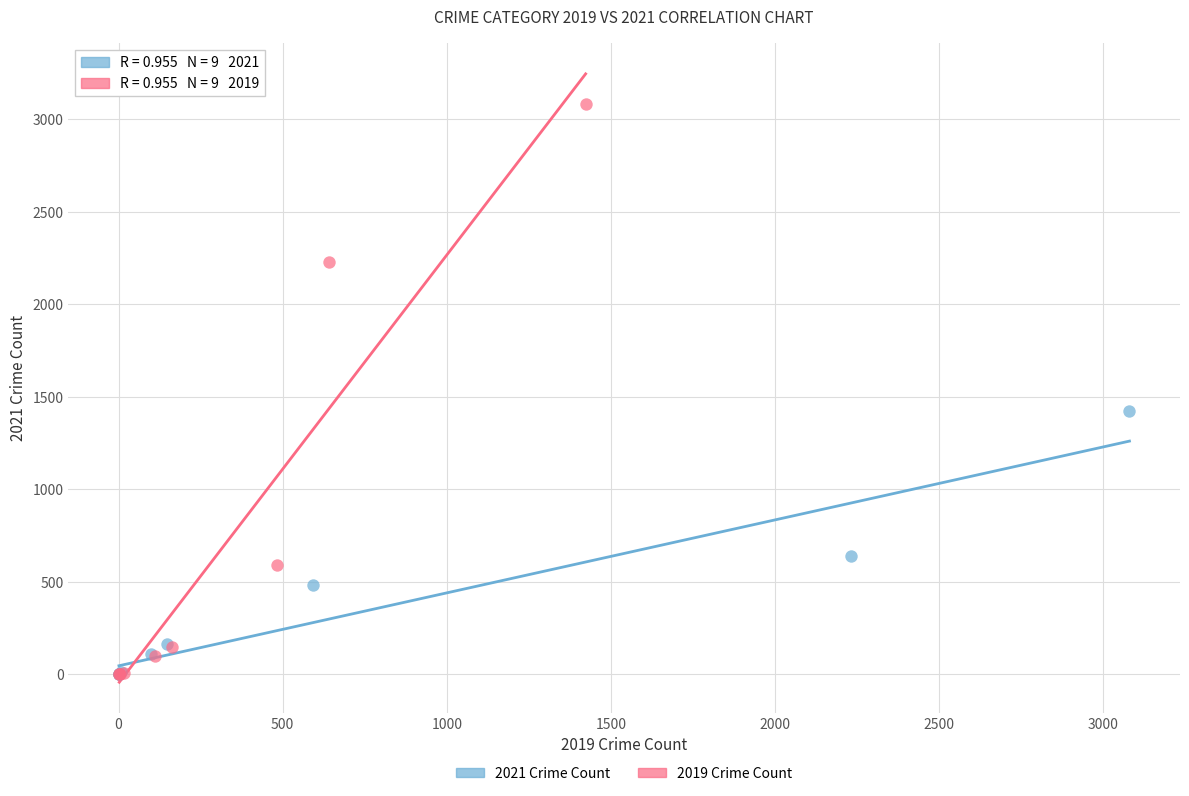

What are all the series names shown in the legend?

2021 Crime Count, 2019 Crime Count